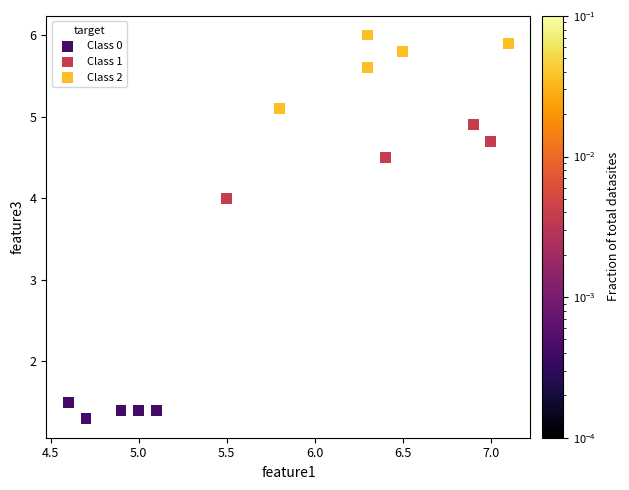

What are all the series names shown in the legend?

Class 0, Class 1, Class 2